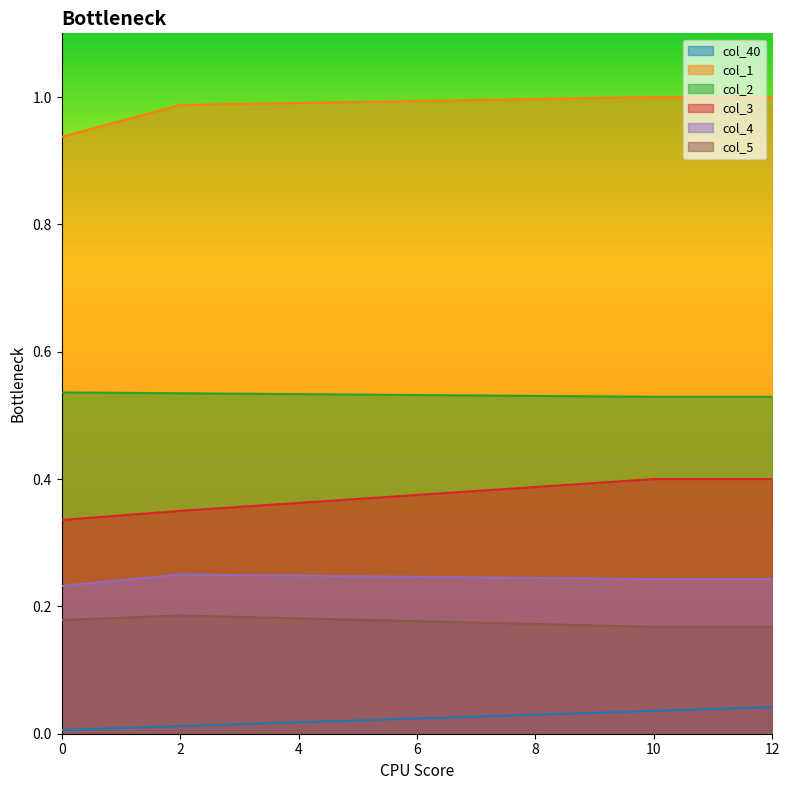

Reading left to right, transcribe all the data shown in this chart.

col_40: 0=0.0	1=0.0	2=0.0	3=0.0	4=0.0	5=0.0	6=0.0	7=0.0	8=0.0	9=0.0	10=0.0	11=0.0	12=0.0
col_1: 0=0.9	1=1.0	2=1.0	3=1.0	4=1.0	5=1.0	6=1.0	7=1.0	8=1.0	9=1.0	10=1.0	11=1.0	12=1.0
col_2: 0=0.5	1=0.5	2=0.5	3=0.5	4=0.5	5=0.5	6=0.5	7=0.5	8=0.5	9=0.5	10=0.5	11=0.5	12=0.5
col_3: 0=0.3	1=0.3	2=0.3	3=0.4	4=0.4	5=0.4	6=0.4	7=0.4	8=0.4	9=0.4	10=0.4	11=0.4	12=0.4
col_4: 0=0.2	1=0.2	2=0.2	3=0.2	4=0.2	5=0.2	6=0.2	7=0.2	8=0.2	9=0.2	10=0.2	11=0.2	12=0.2
col_5: 0=0.2	1=0.2	2=0.2	3=0.2	4=0.2	5=0.2	6=0.2	7=0.2	8=0.2	9=0.2	10=0.2	11=0.2	12=0.2